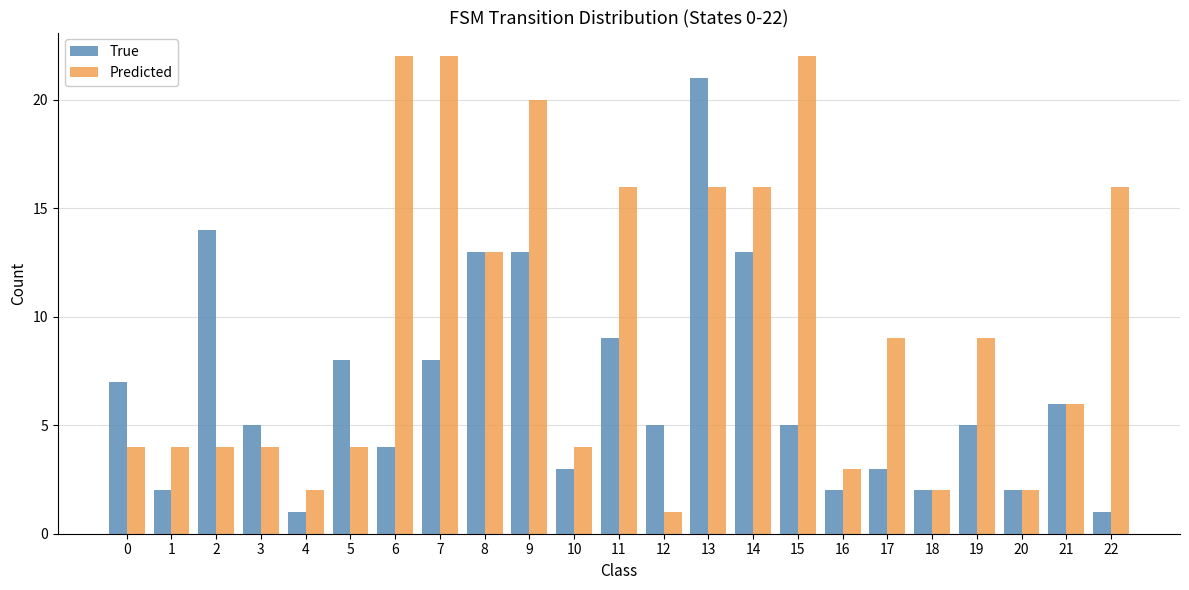

What is the maximum value shown in the chart?

22